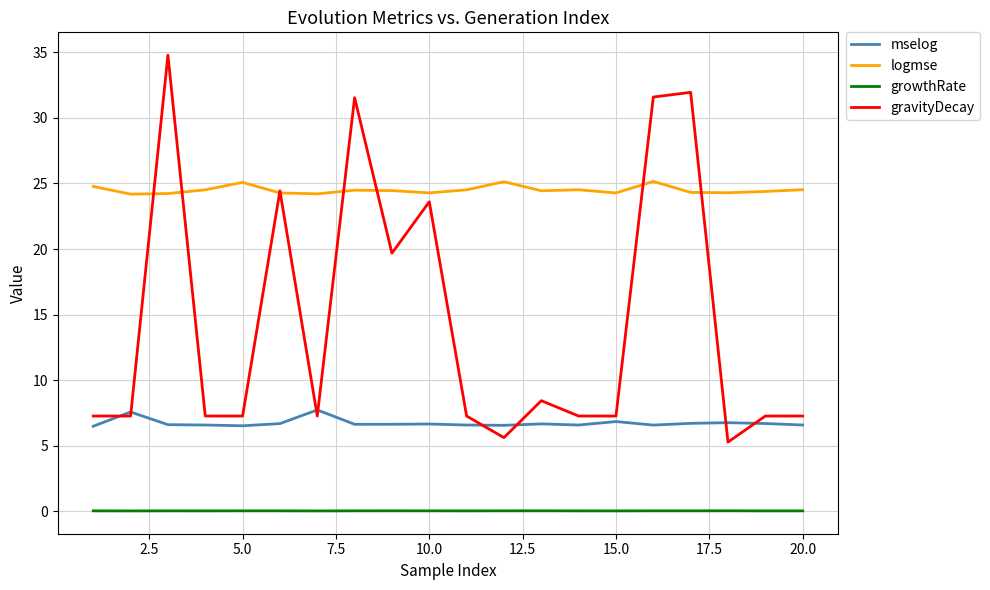

List the series in order of their peak value, highest first.

gravityDecay, logmse, mselog, growthRate